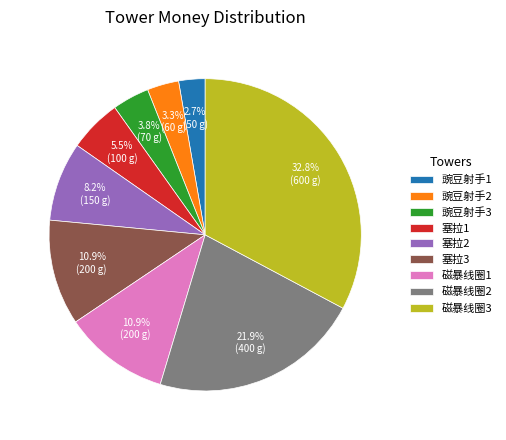

What is the largest slice in the pie chart?

磁暴线圈3